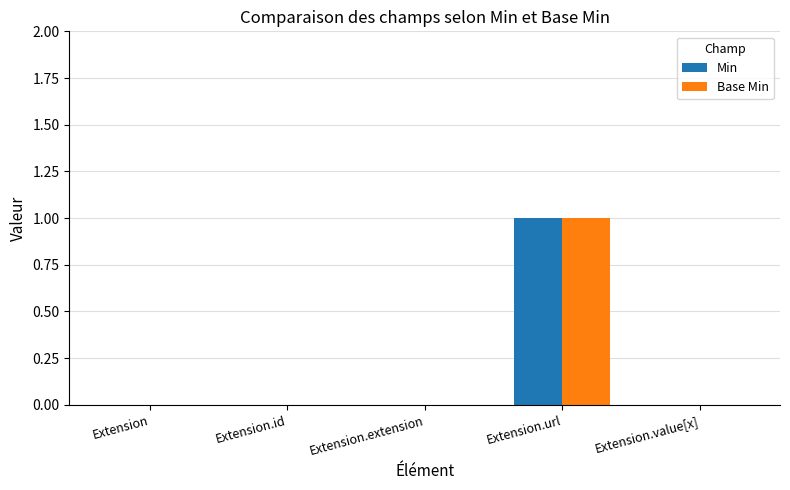

The value of Min at Extension.value[x] is 0. True or false?

True